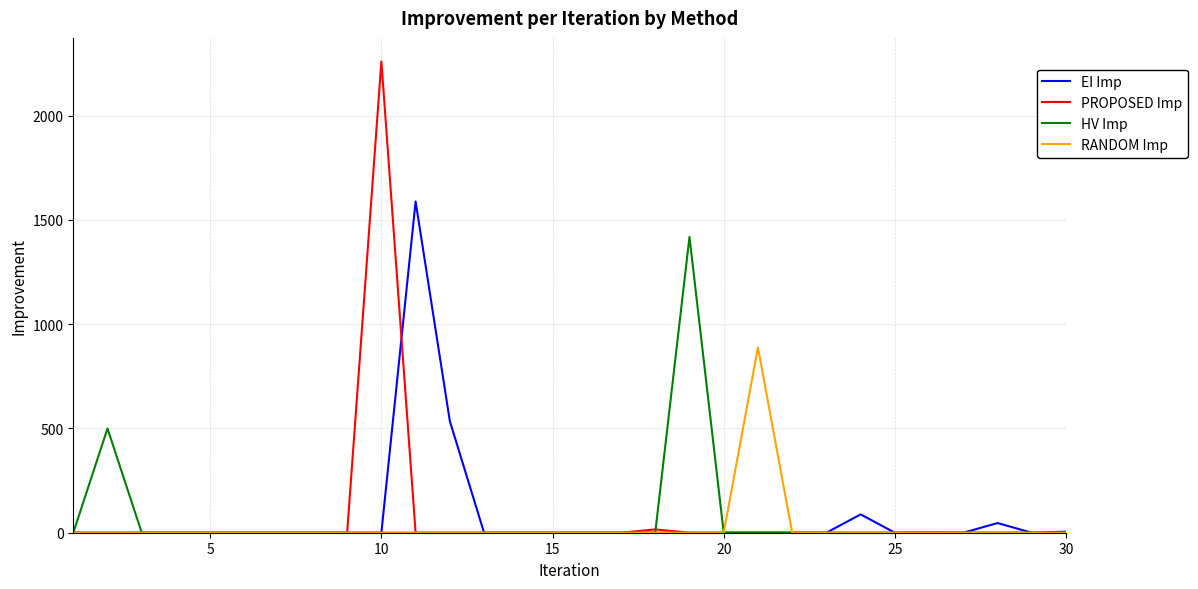

What is the greatest value displayed?

2259.3